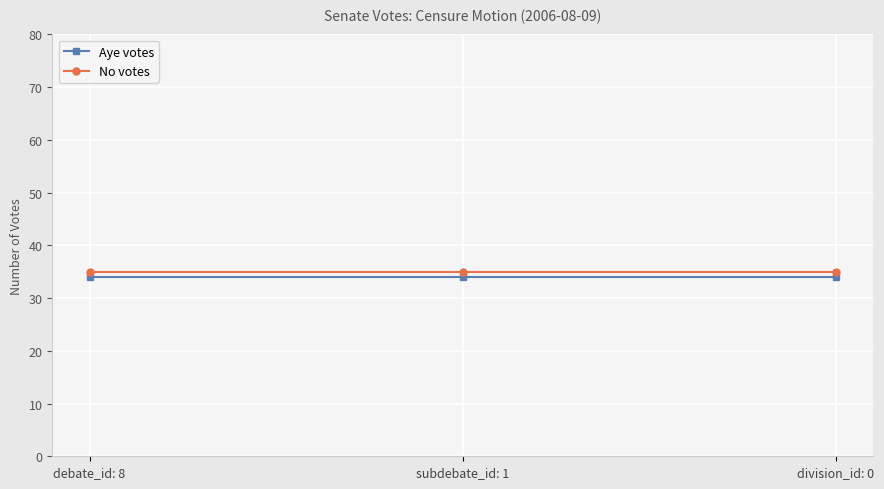

What is the lowest value of the No votes series?

35